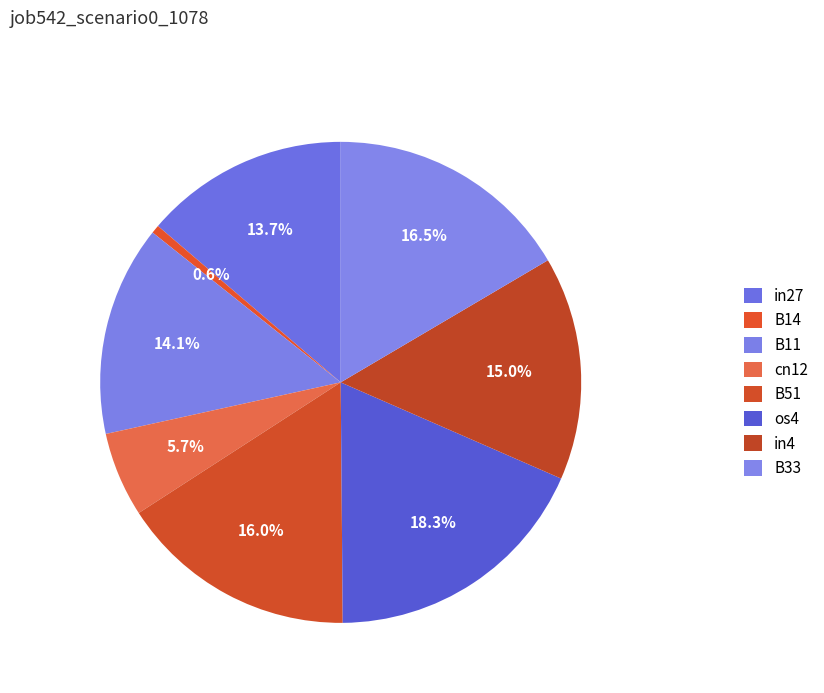

How many slices are in this pie chart?

8